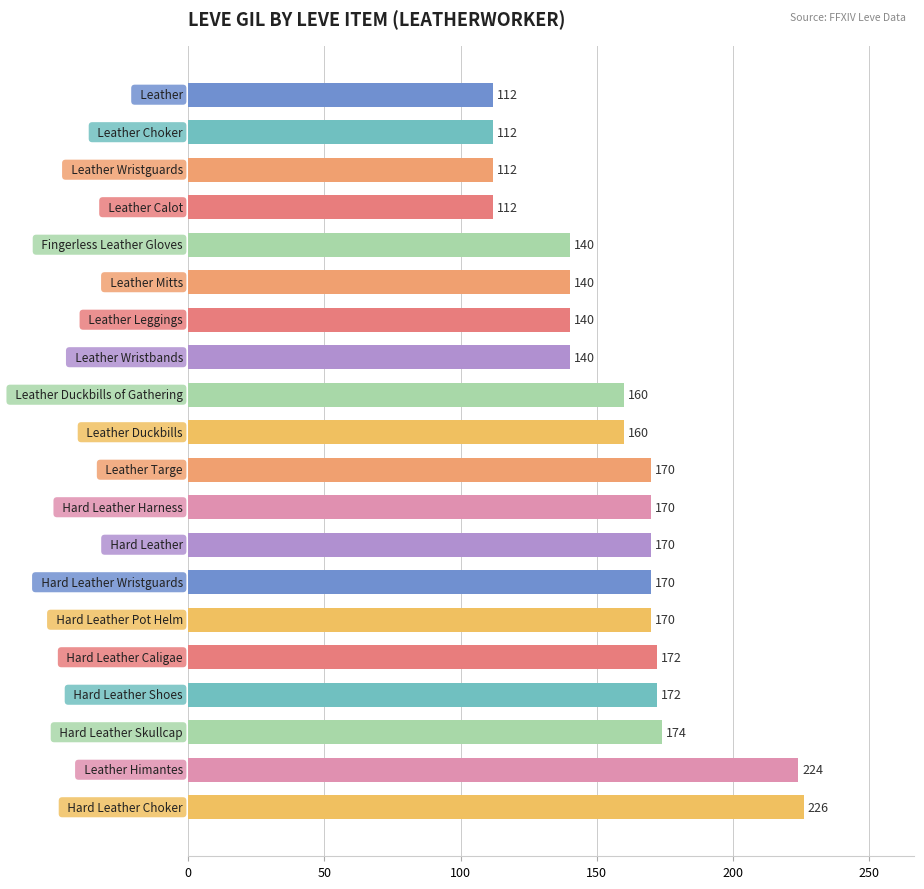

Are the bars grouped side by side (vs. stacked)?

No